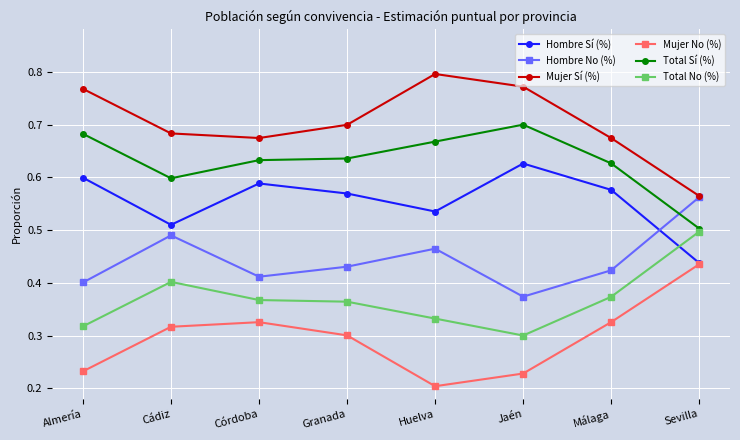

The value of Mujer No (%) at Jaén is 0.2. True or false?

True